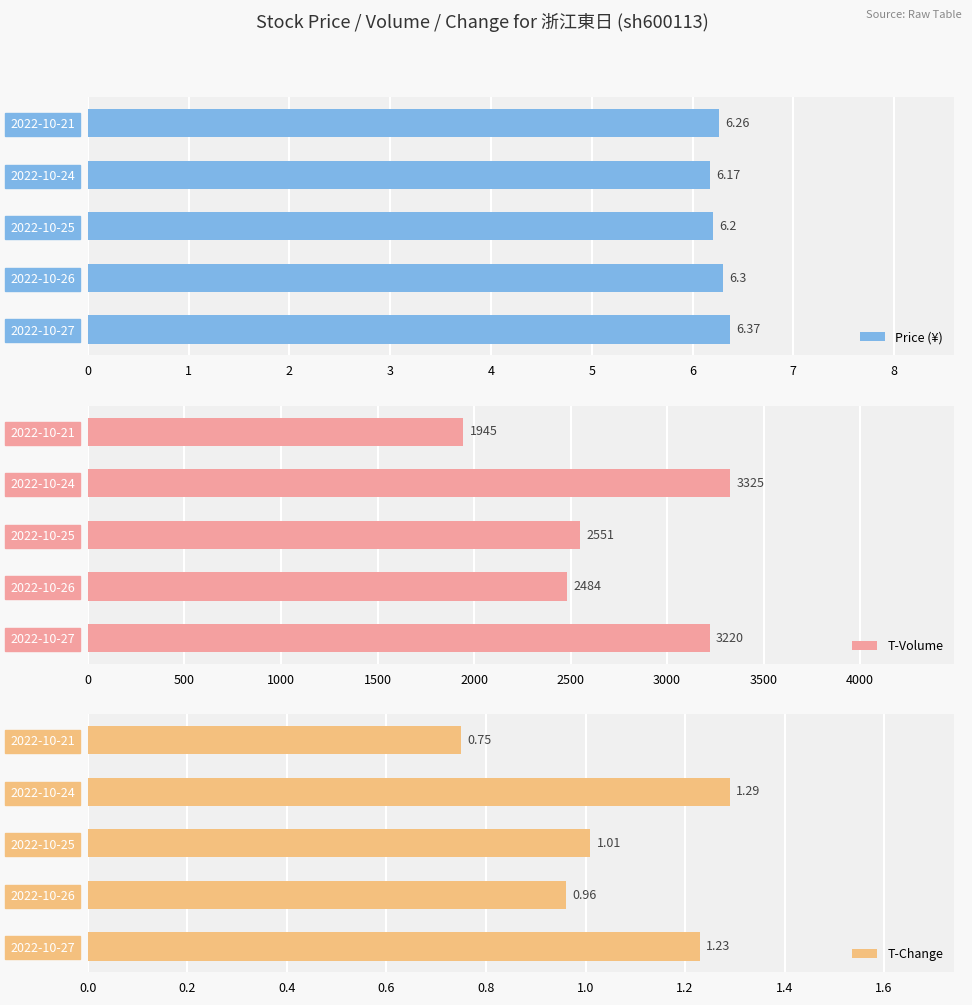

Which series has the largest total across all categories?

T-Volume